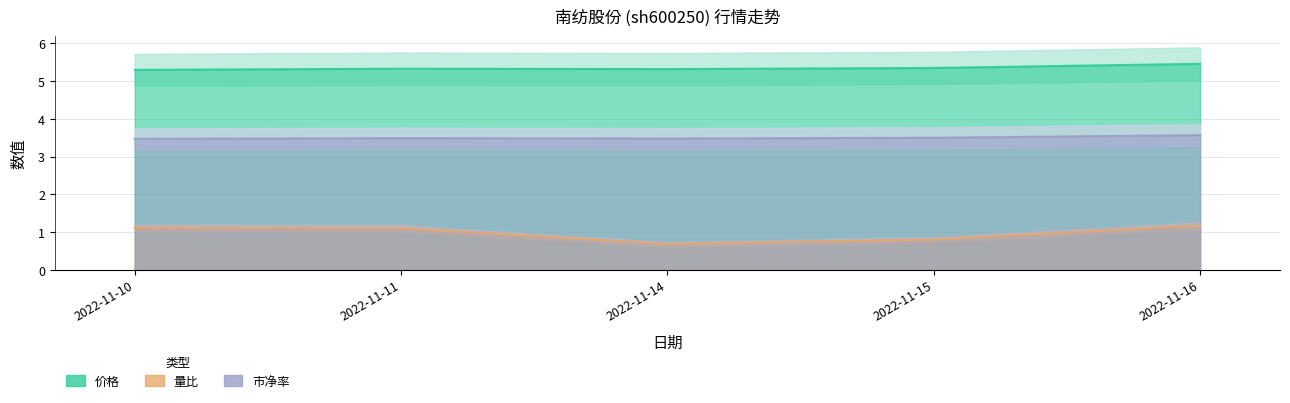

True or false: 量比 and 价格 cross at least once.

False